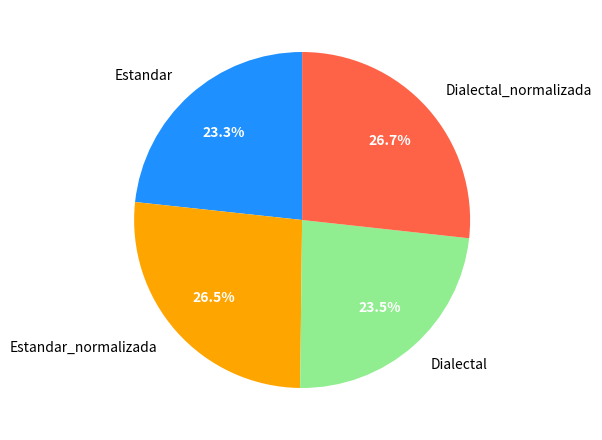

To the nearest percent, what is the average slice percentage?

25%